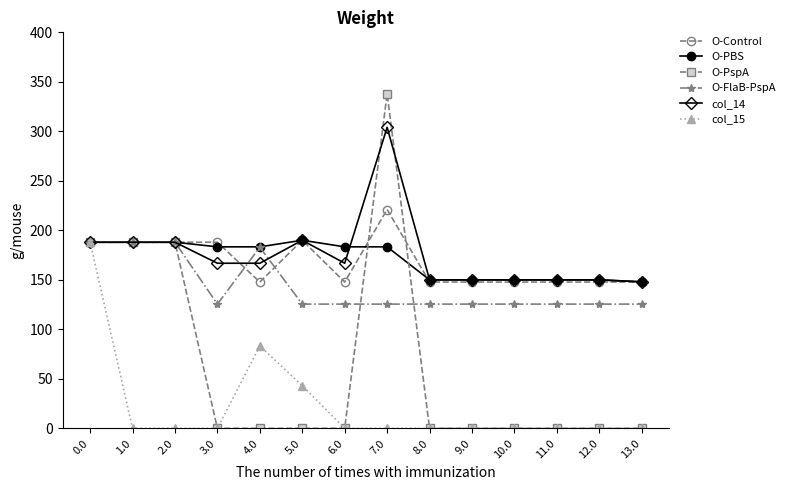

True or false: O-PBS has a value of 150.0 at 8.0.

True